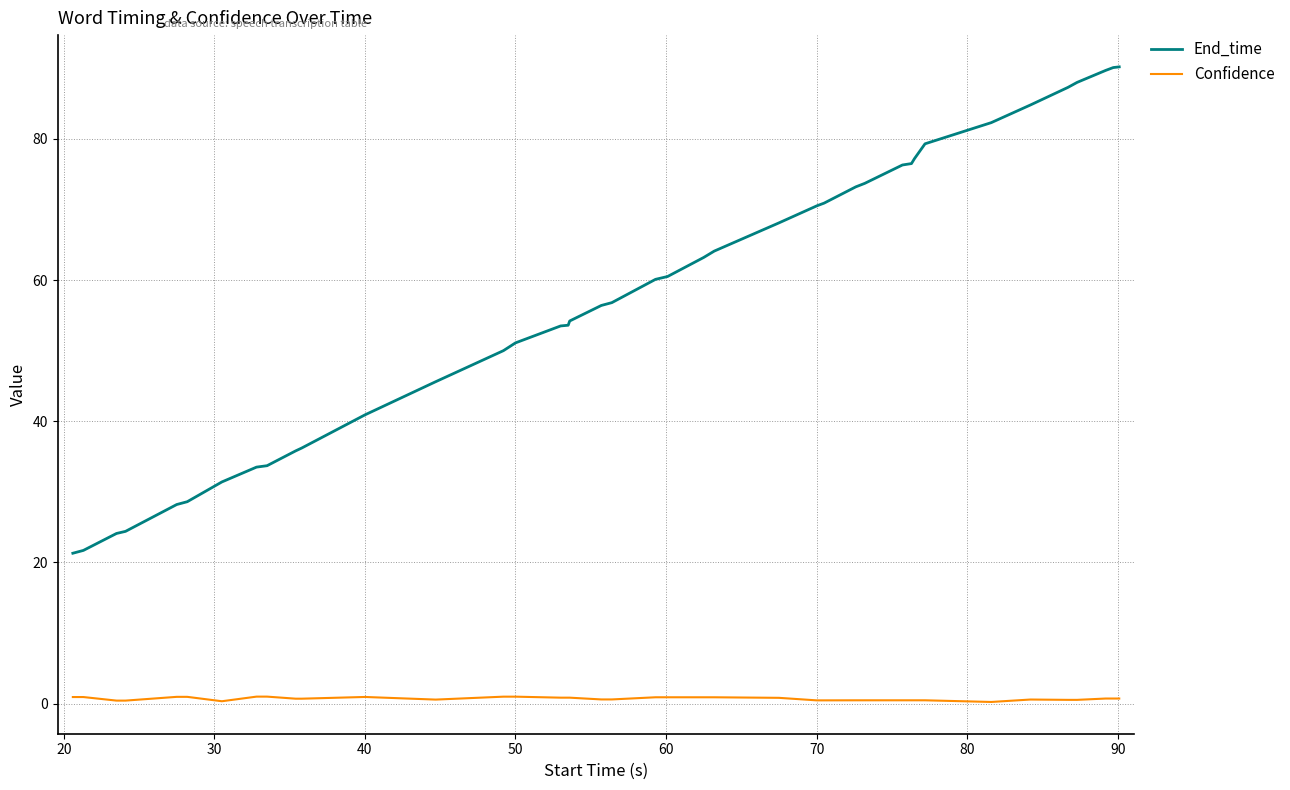

Which series has the largest total across all categories?

End_time